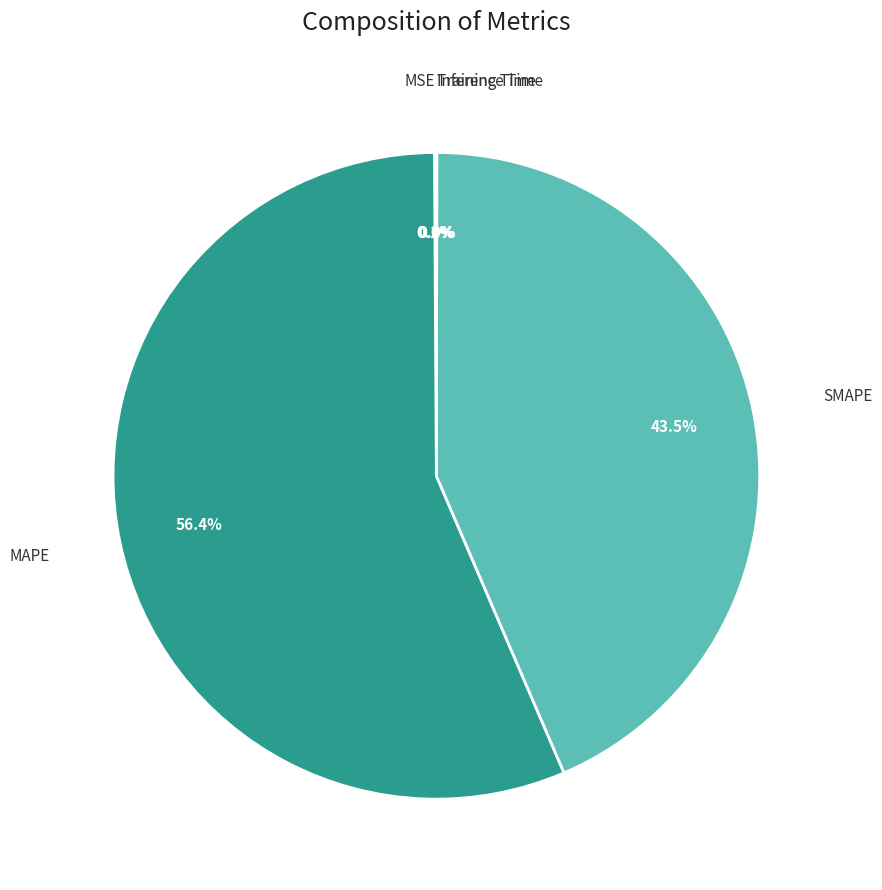

Is MAPE the majority of the pie?

Yes